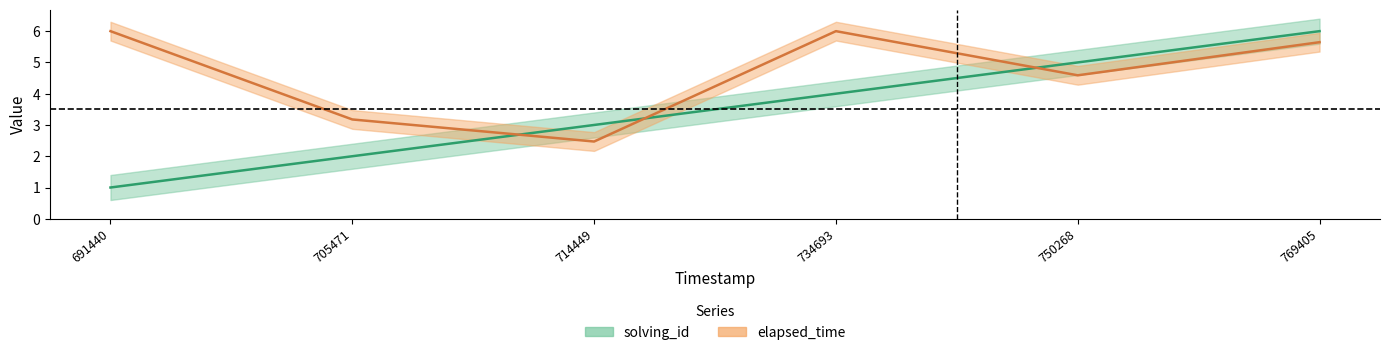

Which series has the largest total across all categories?

elapsed_time